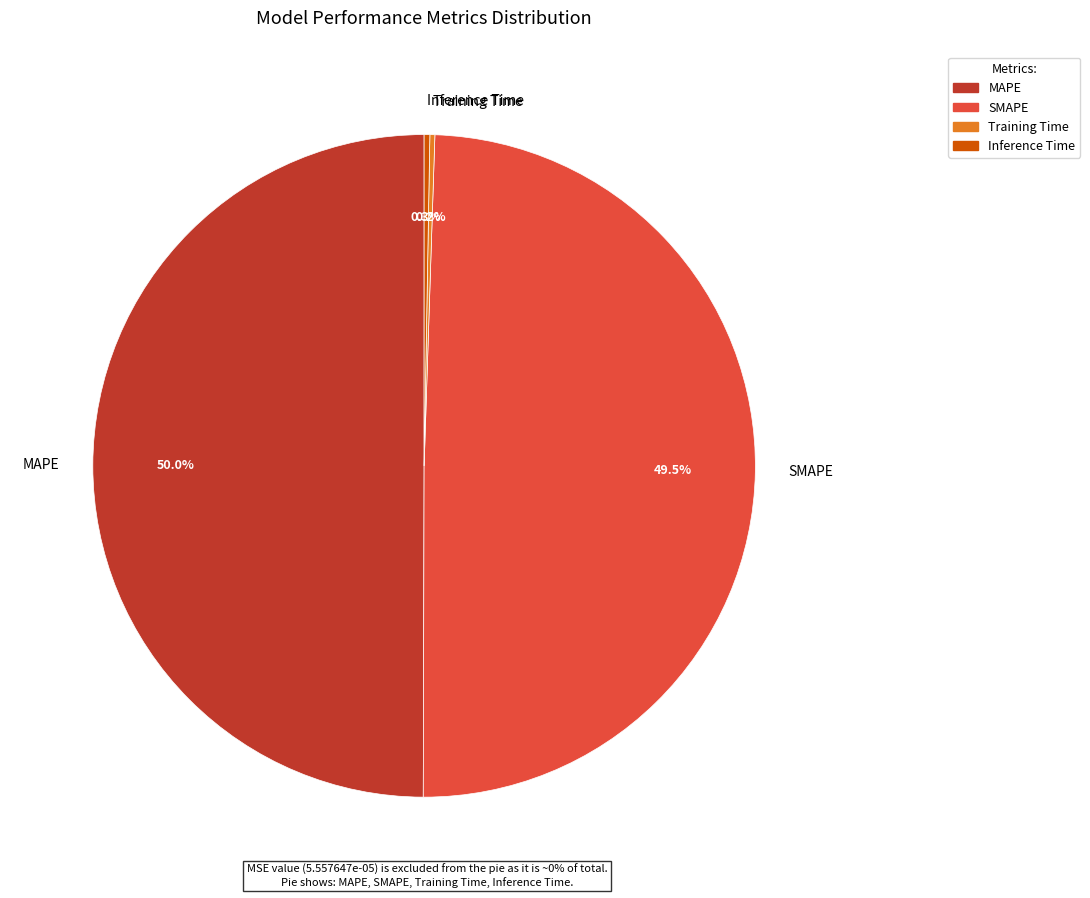

What is the total percentage of SMAPE and MAPE?

99.5%